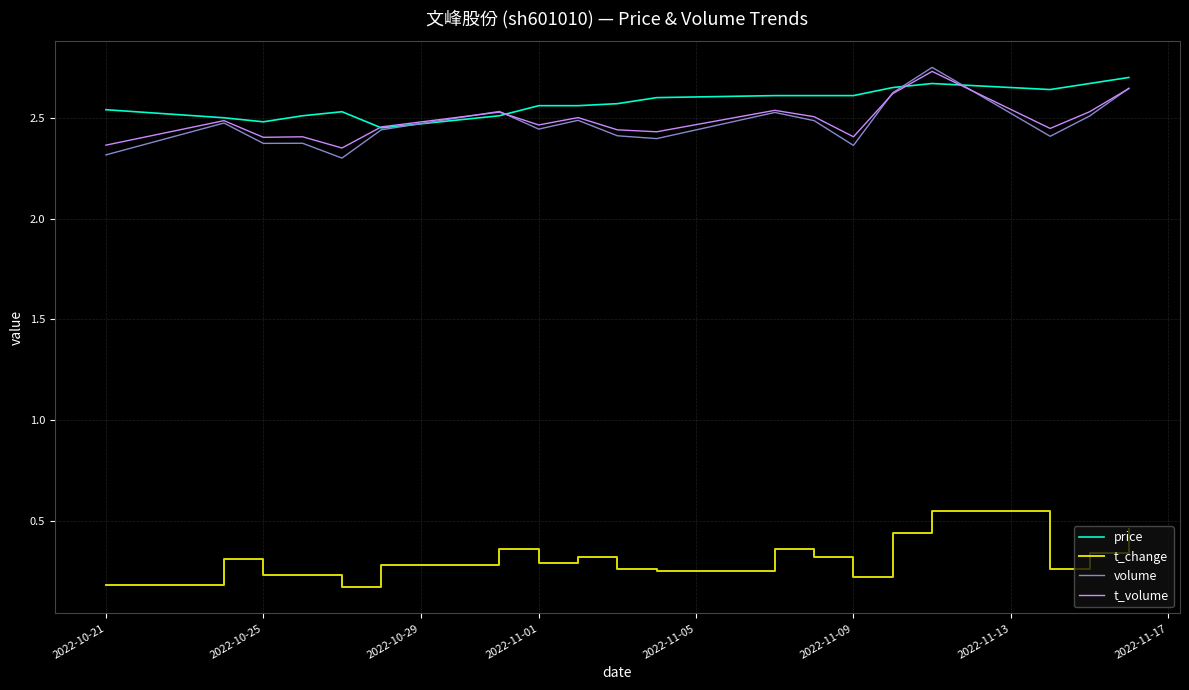

What is the minimum value for volume?

2.3